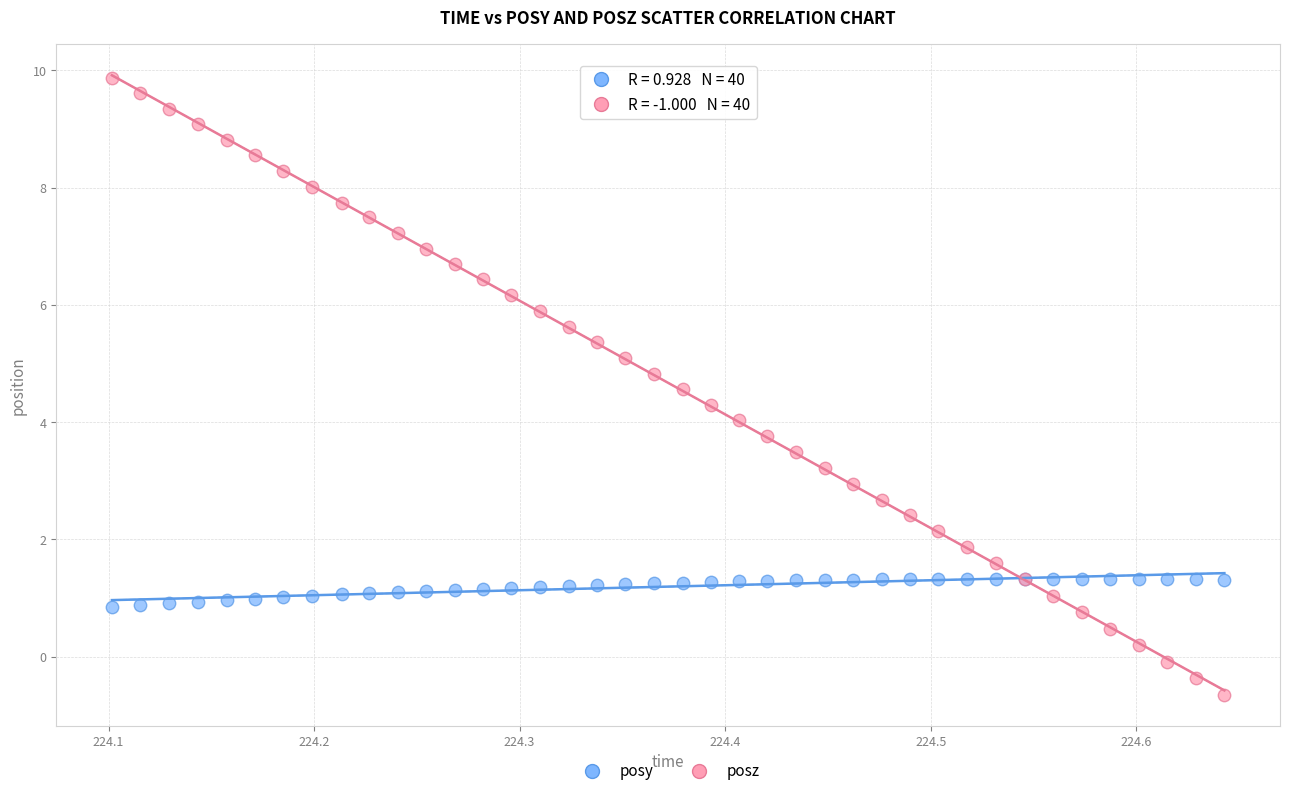

What are all the series names shown in the legend?

posy, posz